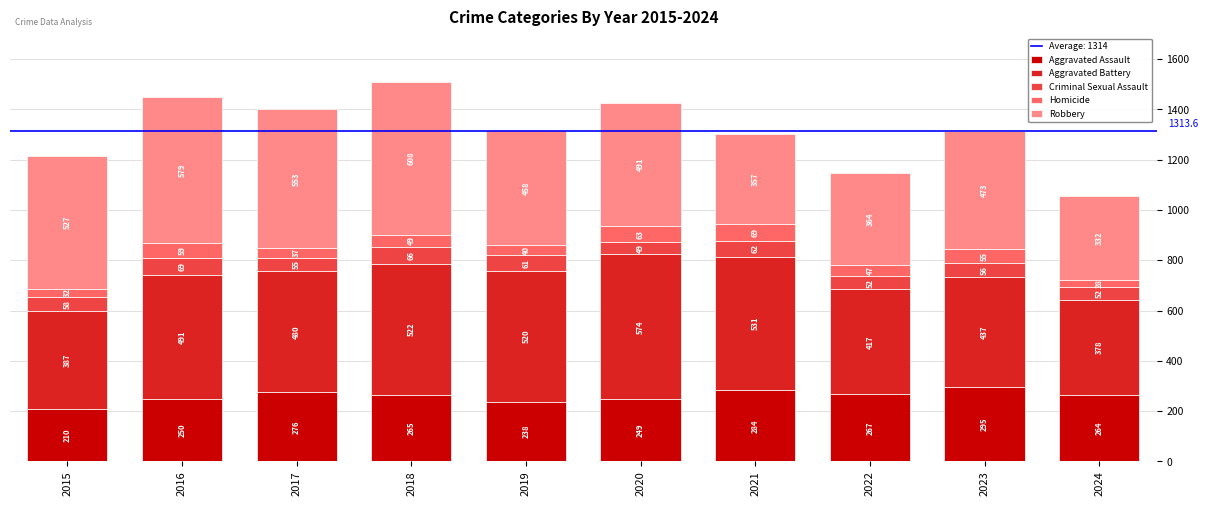

Are the bars grouped side by side (vs. stacked)?

No